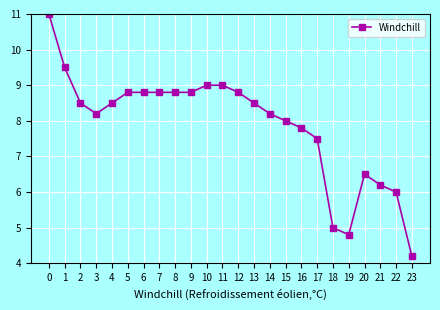

True or false: the data shows 14.9 at 8.

False